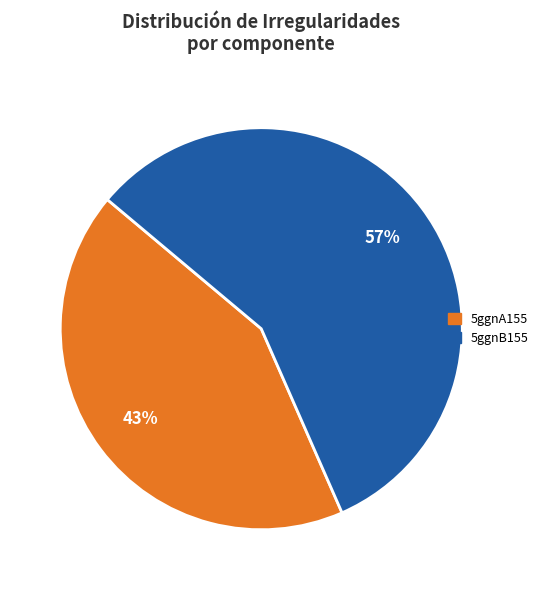

Is the sum of 5ggnB155 and 5ggnA155 greater than half?

Yes